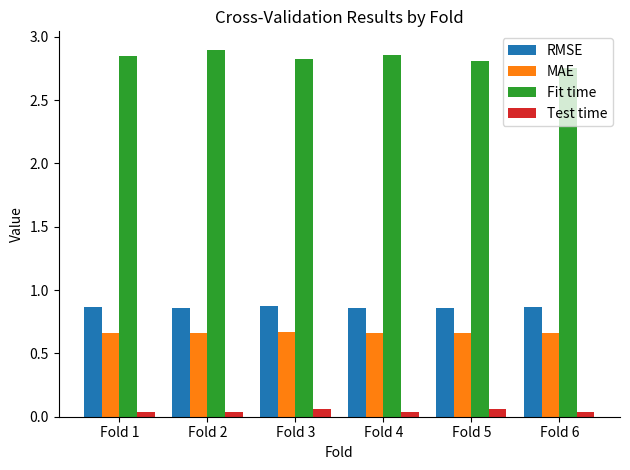

The RMSE series shows 0.6 at Fold 4. True or false?

False